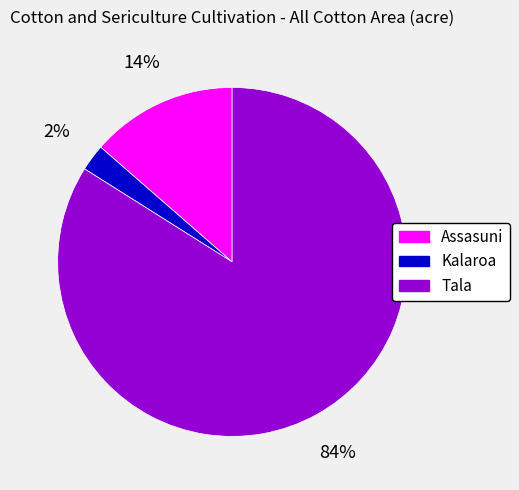

How many slices are in this pie chart?

3